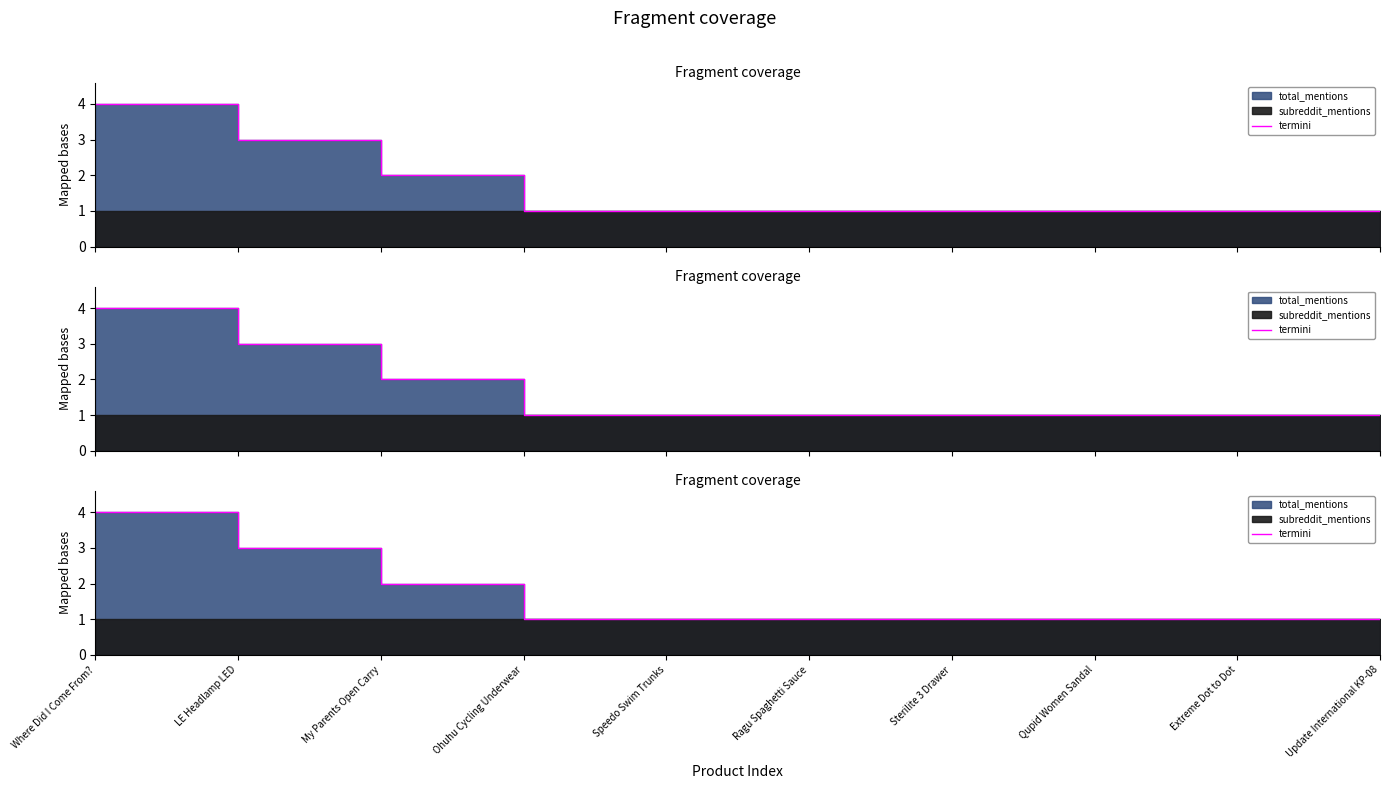

What is the approximate value at Sterilite 3 Drawer?

1